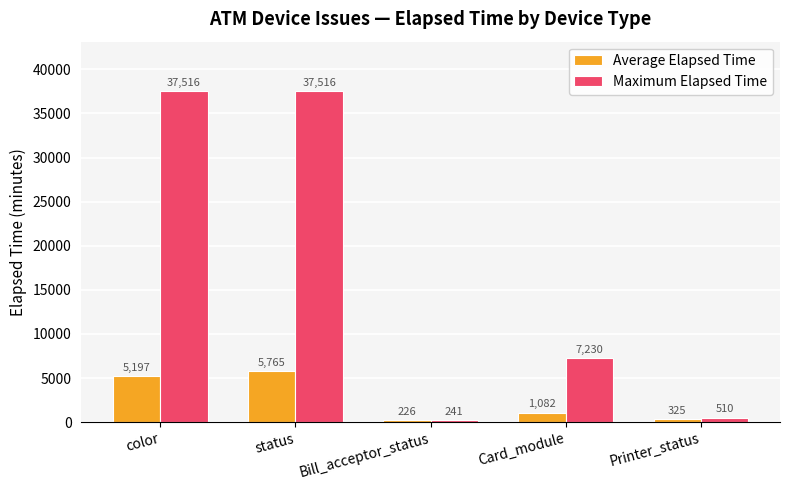

What is the difference between the Average Elapsed Time values at color and Printer_status?

4872